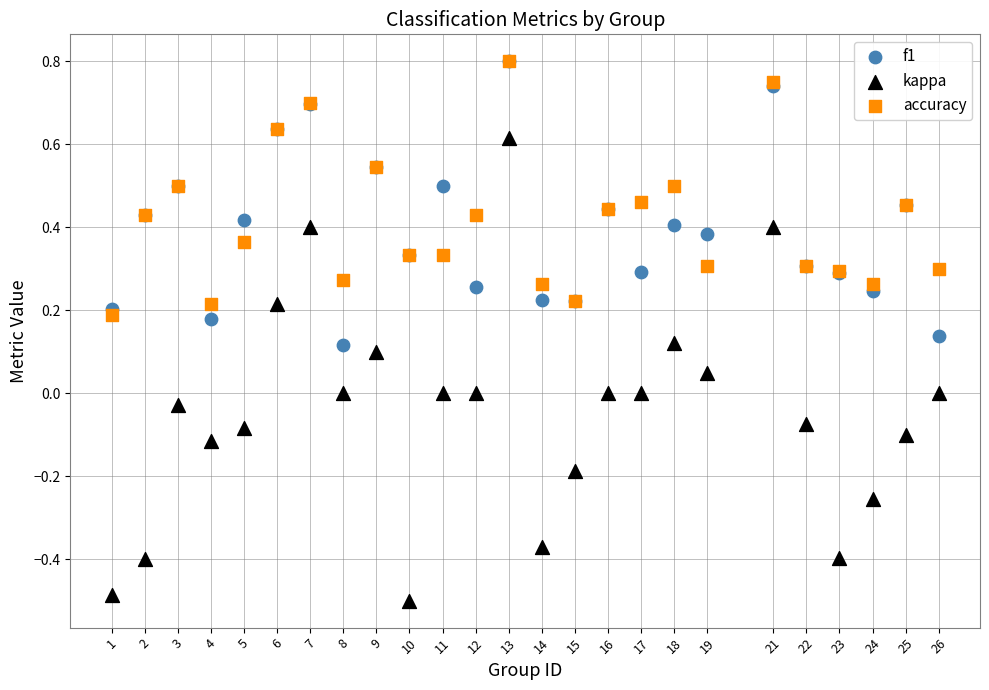

What are all the series names shown in the legend?

f1, kappa, accuracy